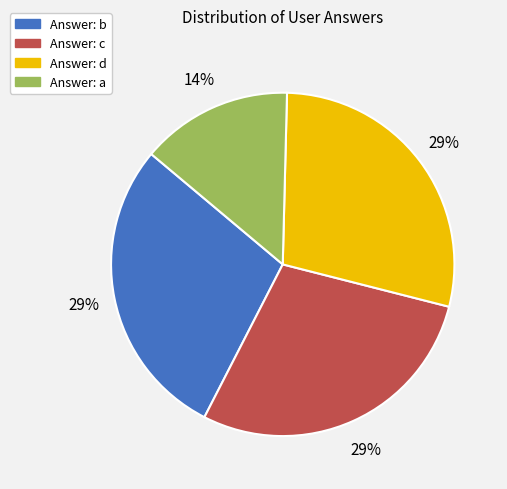

To the nearest percent, what is the average slice percentage?

25%